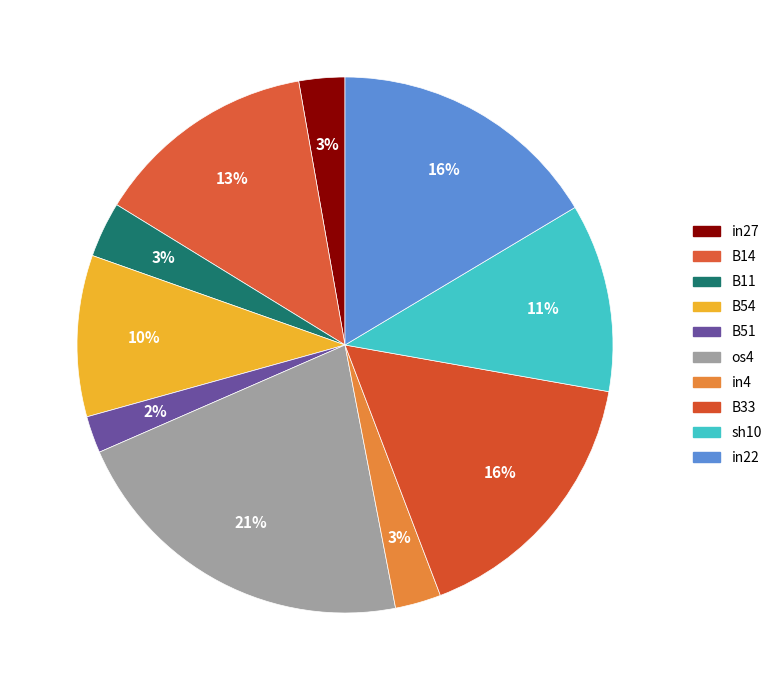

To the nearest percent, what is the combined percentage of os4 and in27?

24%